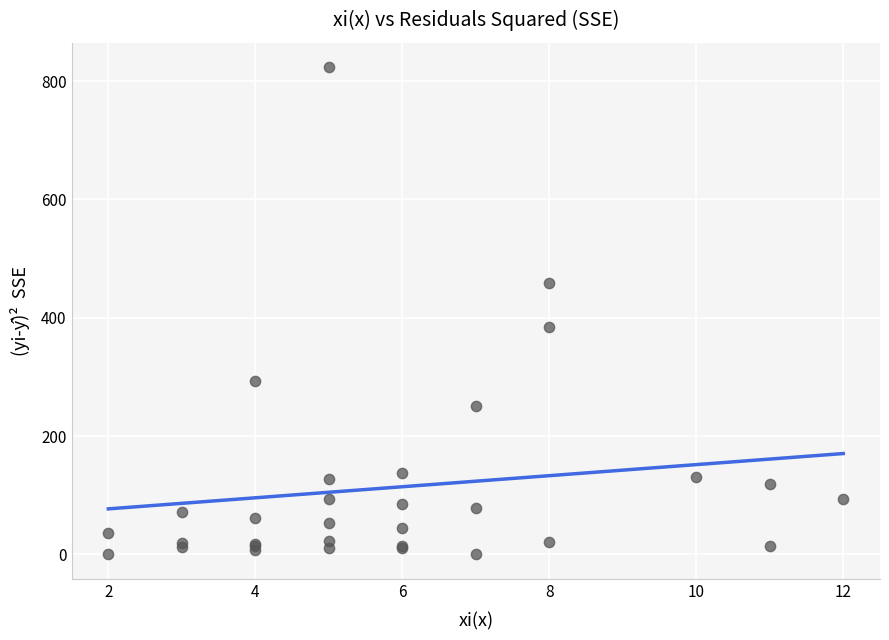

What Y value in the scatter plot is closest to 411?

383.9